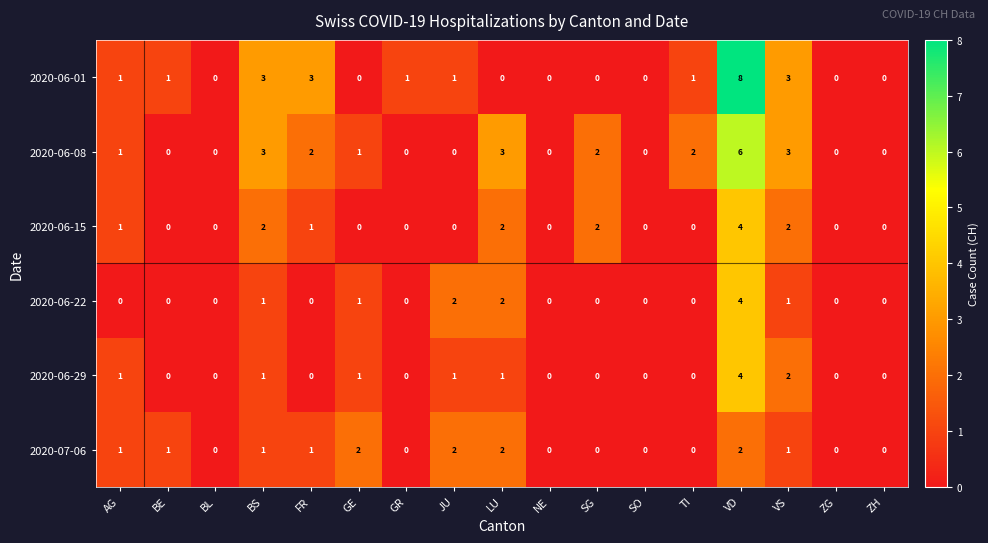

The 2020-06-15 series shows 1 at VS. True or false?

False